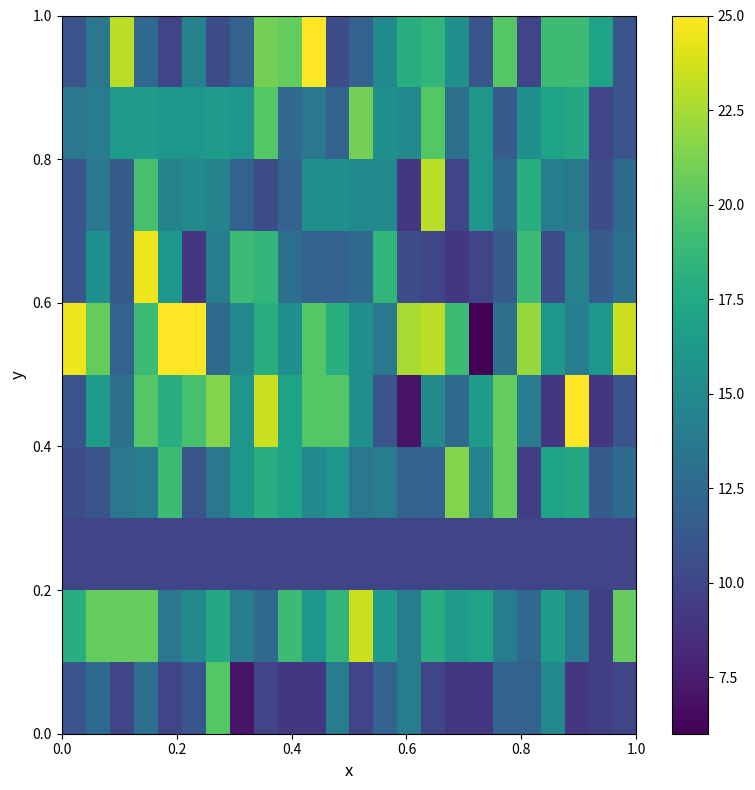

At how many categories does at least one series exceed 16?

24